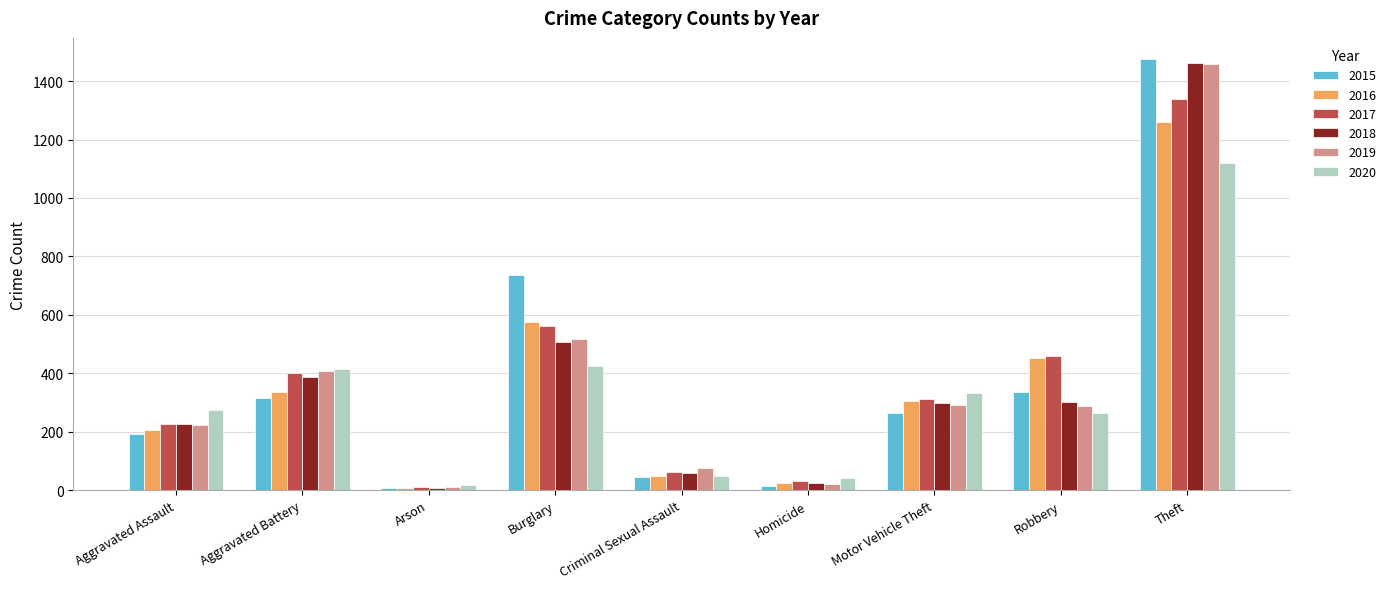

What are all the series names shown in the legend?

2015, 2016, 2017, 2018, 2019, 2020